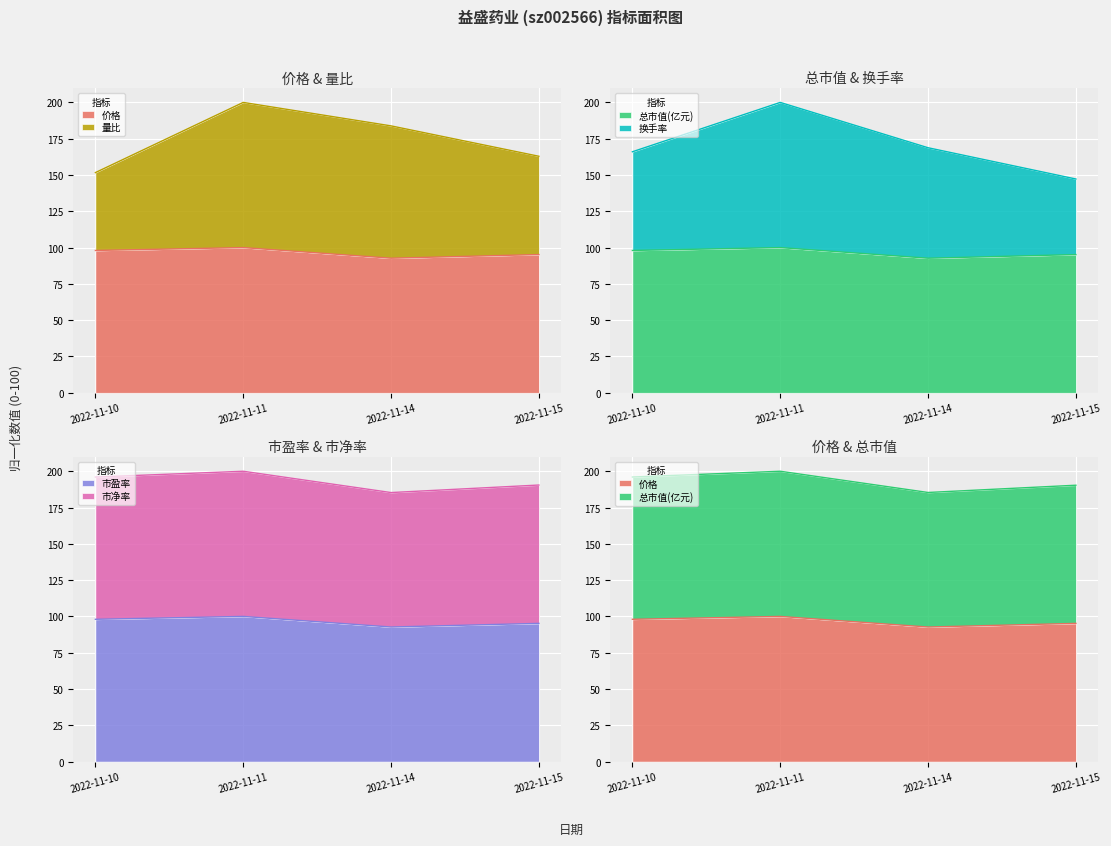

The value of 市盈率 at 2022-11-15 is 95.2. True or false?

True